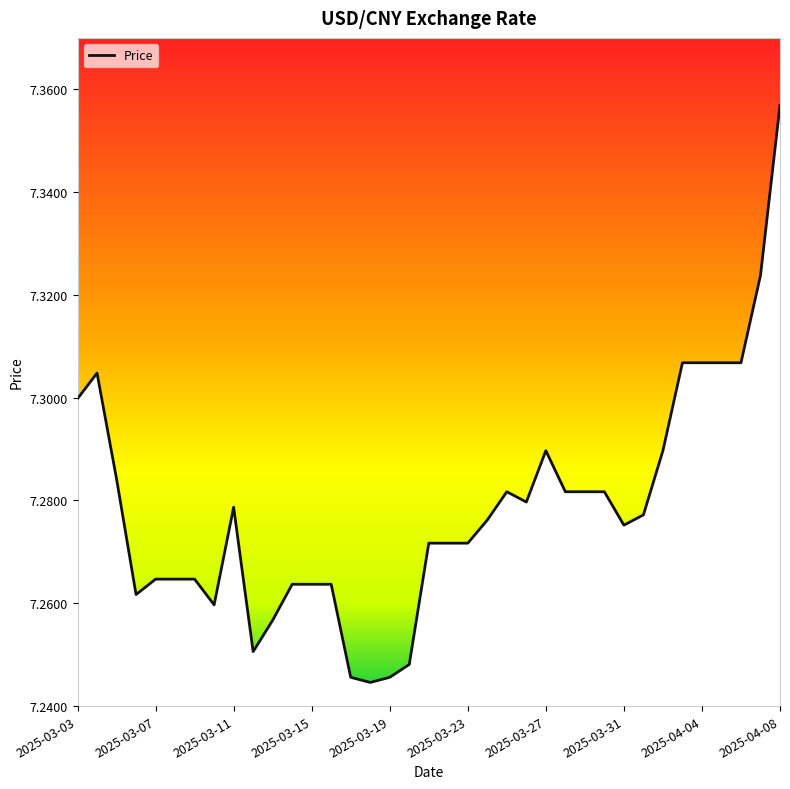

Does the chart display data point markers on the line(s)?

No